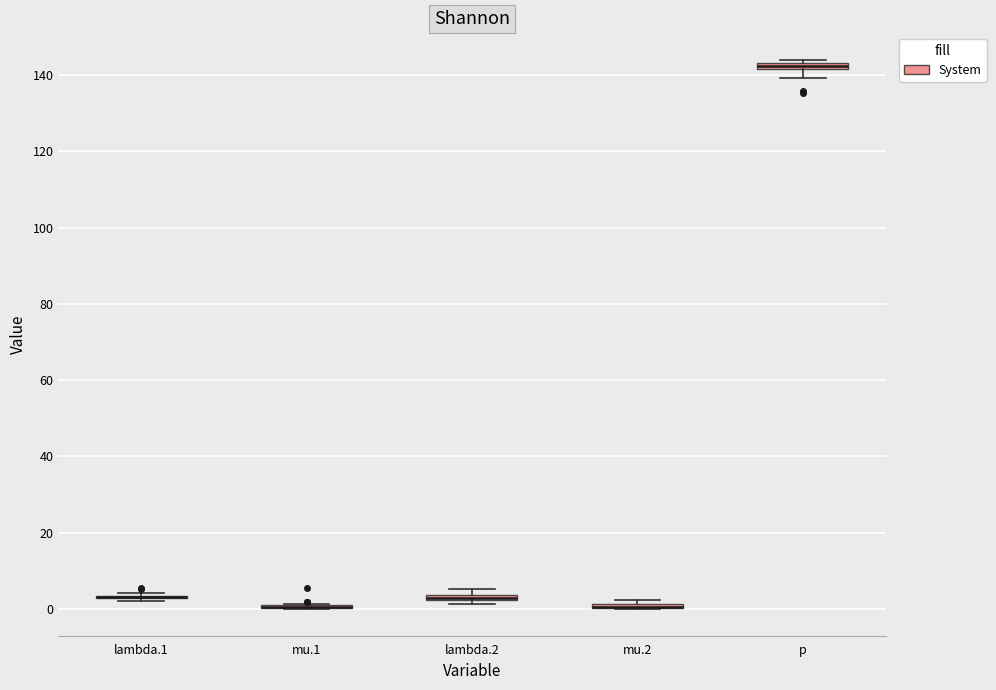

Where is the upper edge of the box for p on the y-axis? The values are not printed on the chart, so give them approximately, as read against the axis.

144